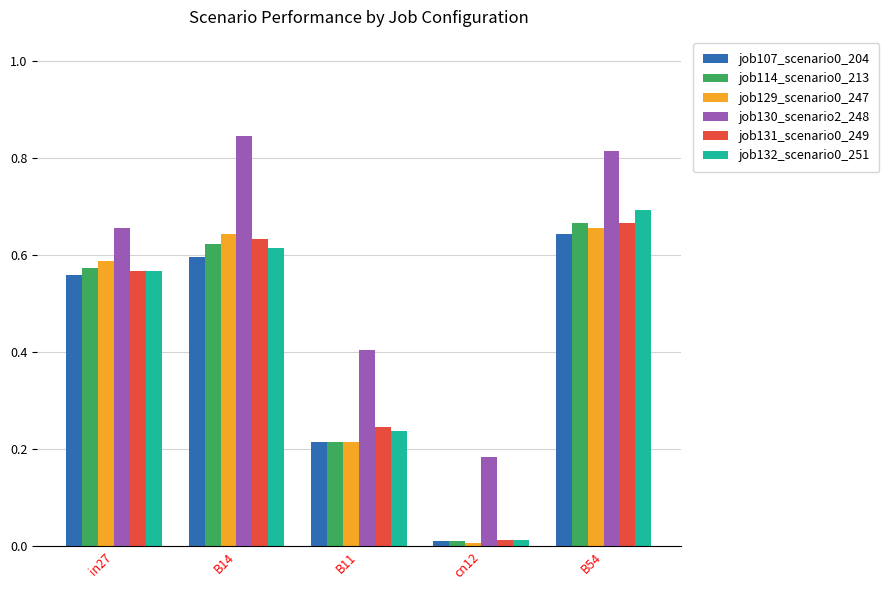

What is the average value of the job132_scenario0_251 series?

0.4